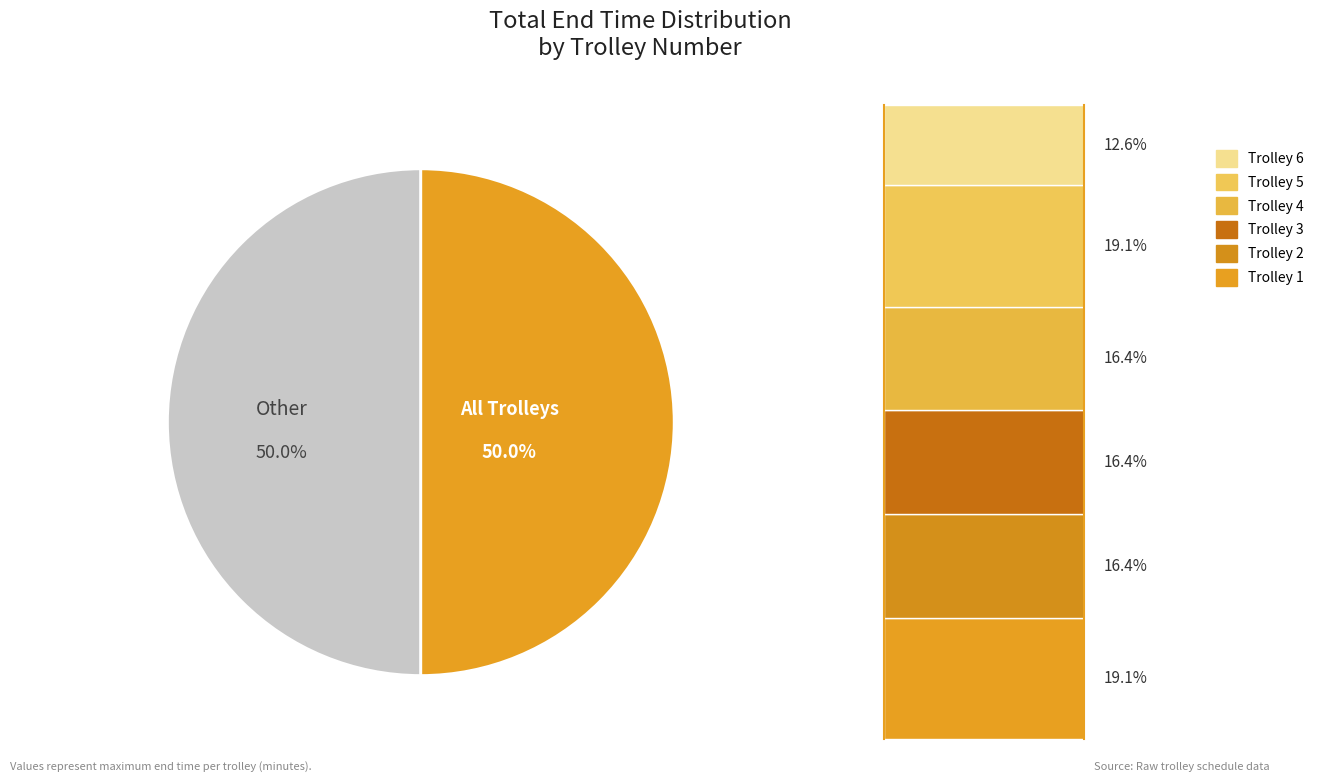

What portion of the pie excludes Trolley 3?

83.6%